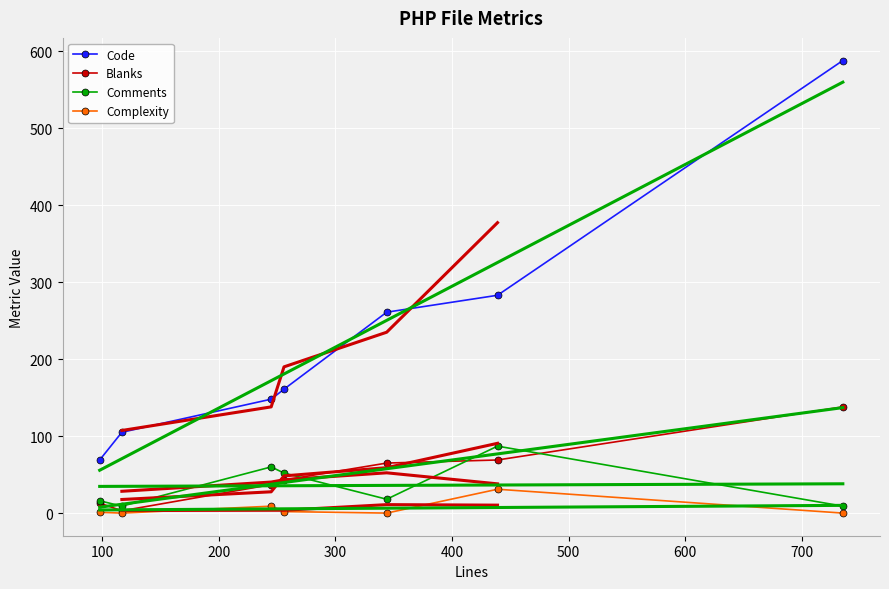

Which series changed the most between validation.php and PageContentTest.php?

Code